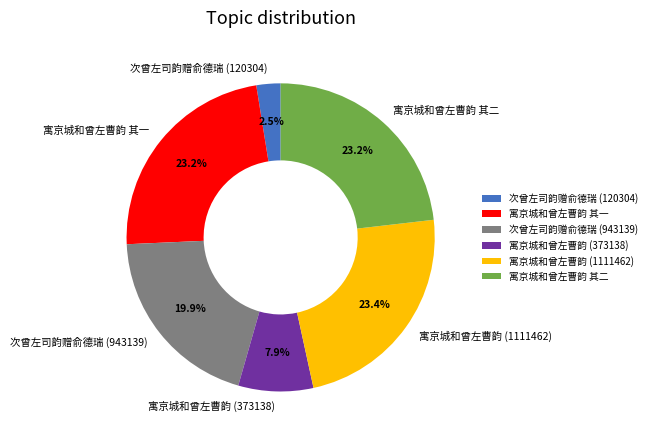

Between 寓京城和曾左曹韵 其一 and 次曾左司韵赠俞德瑞 (120304), which is larger?

寓京城和曾左曹韵 其一